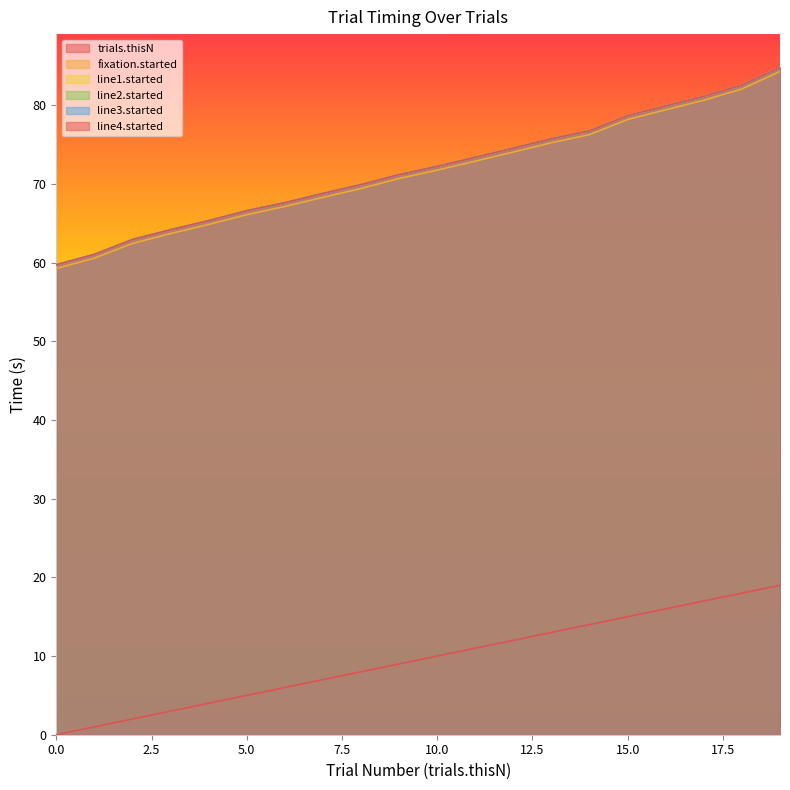

True or false: line2.started and trials.thisN intersect in this chart.

False